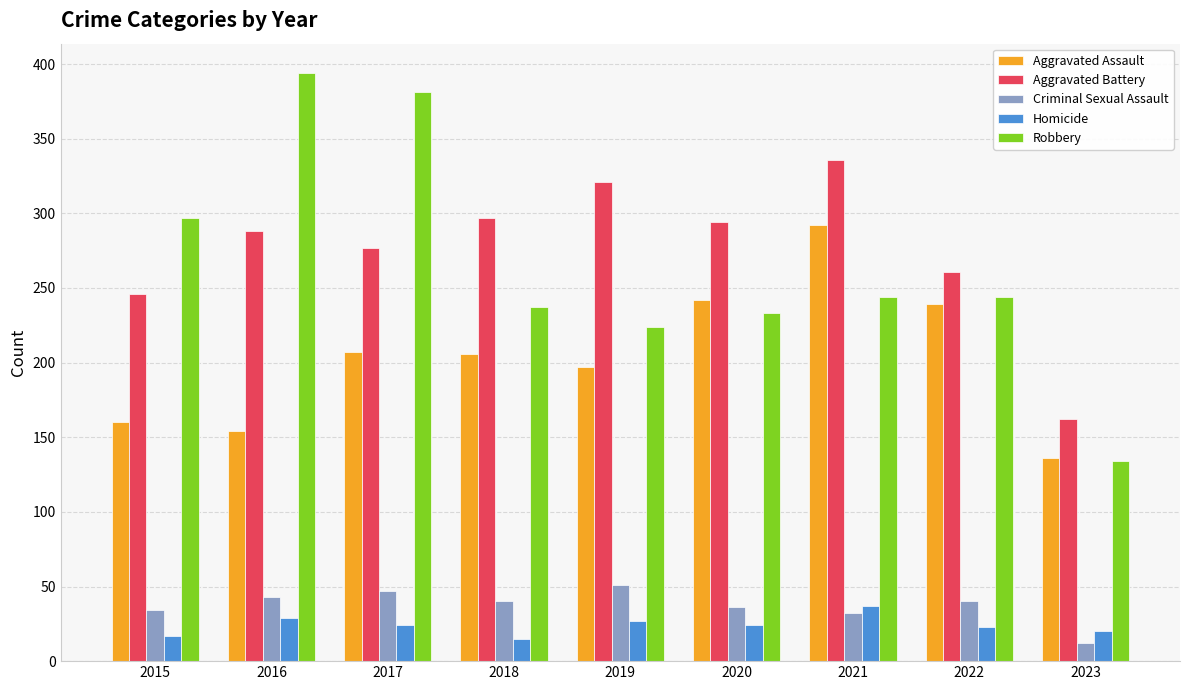

Does the chart contain stacked bars?

No